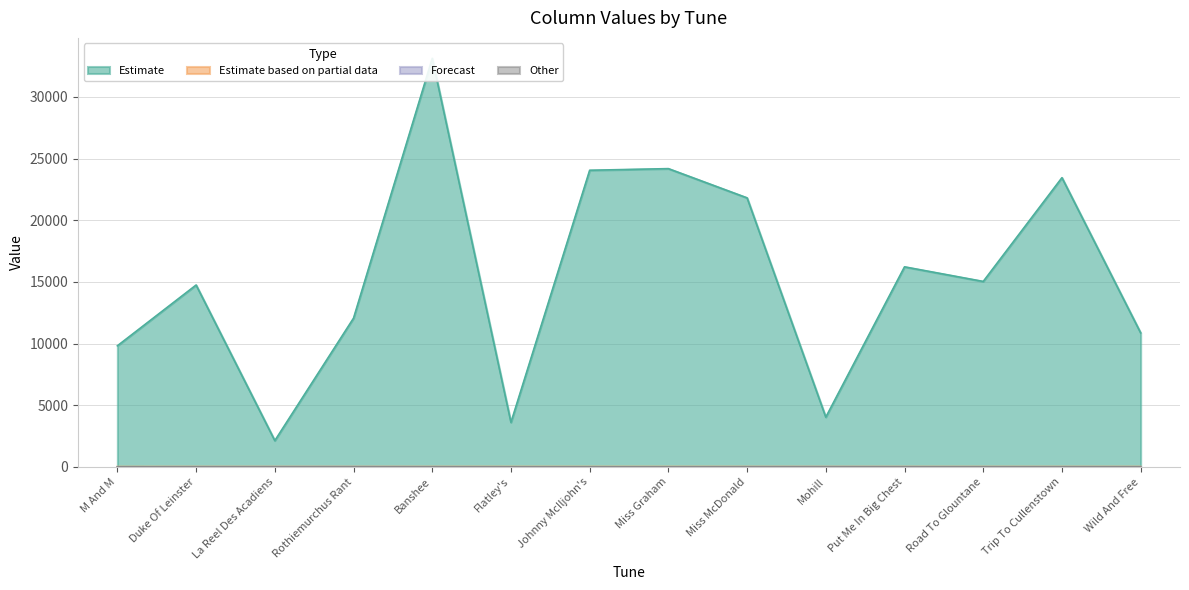

How many lines are shown in the chart?

4